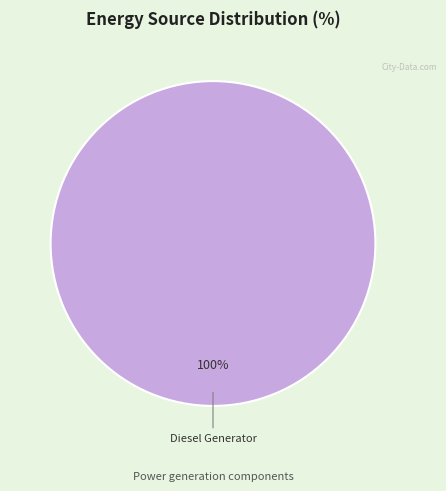

Is it true that Diesel Generator is 100% of the pie?

True